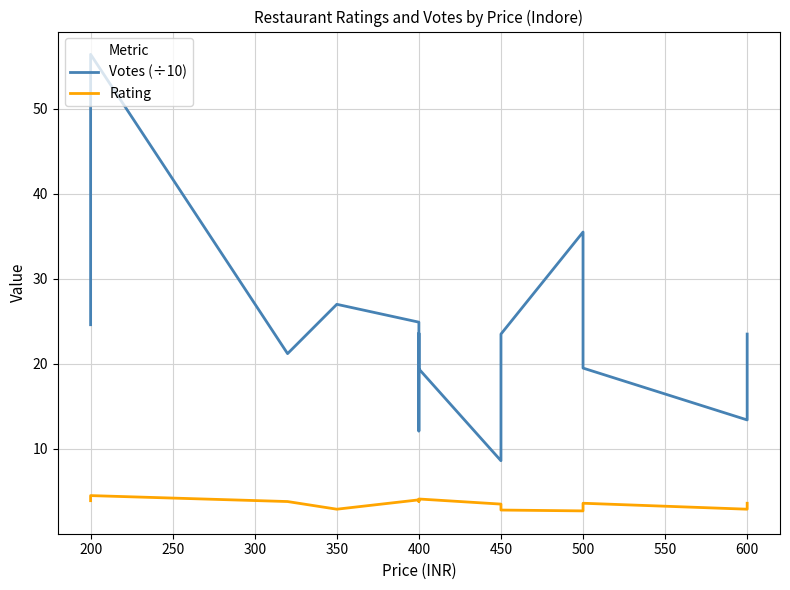

What is the difference between the maximum and minimum values in the Rating series?

1.8